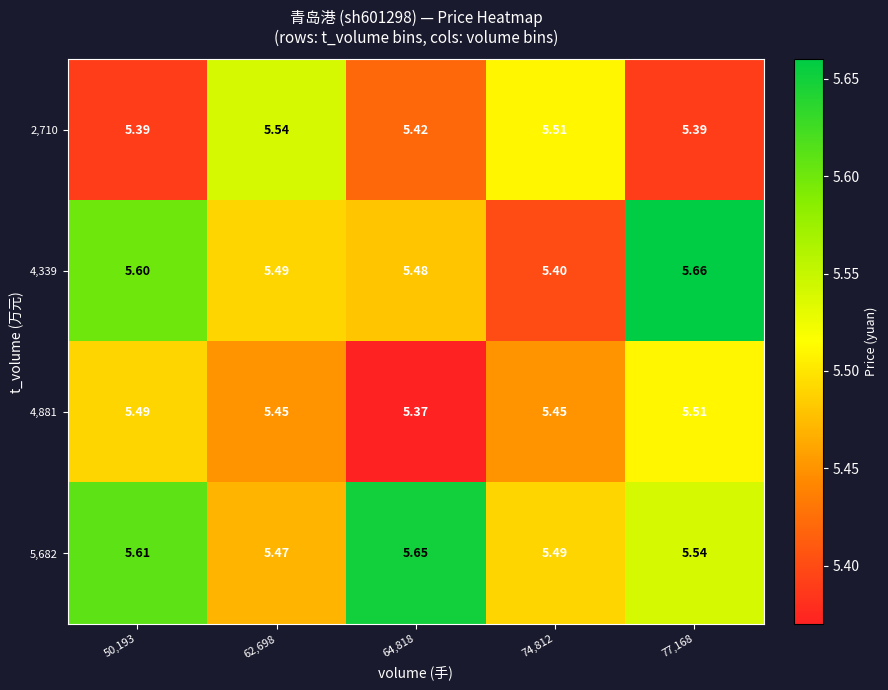

Is the value of 2,710 at 62,698 greater than the value of 5,682 at 50,193?

No